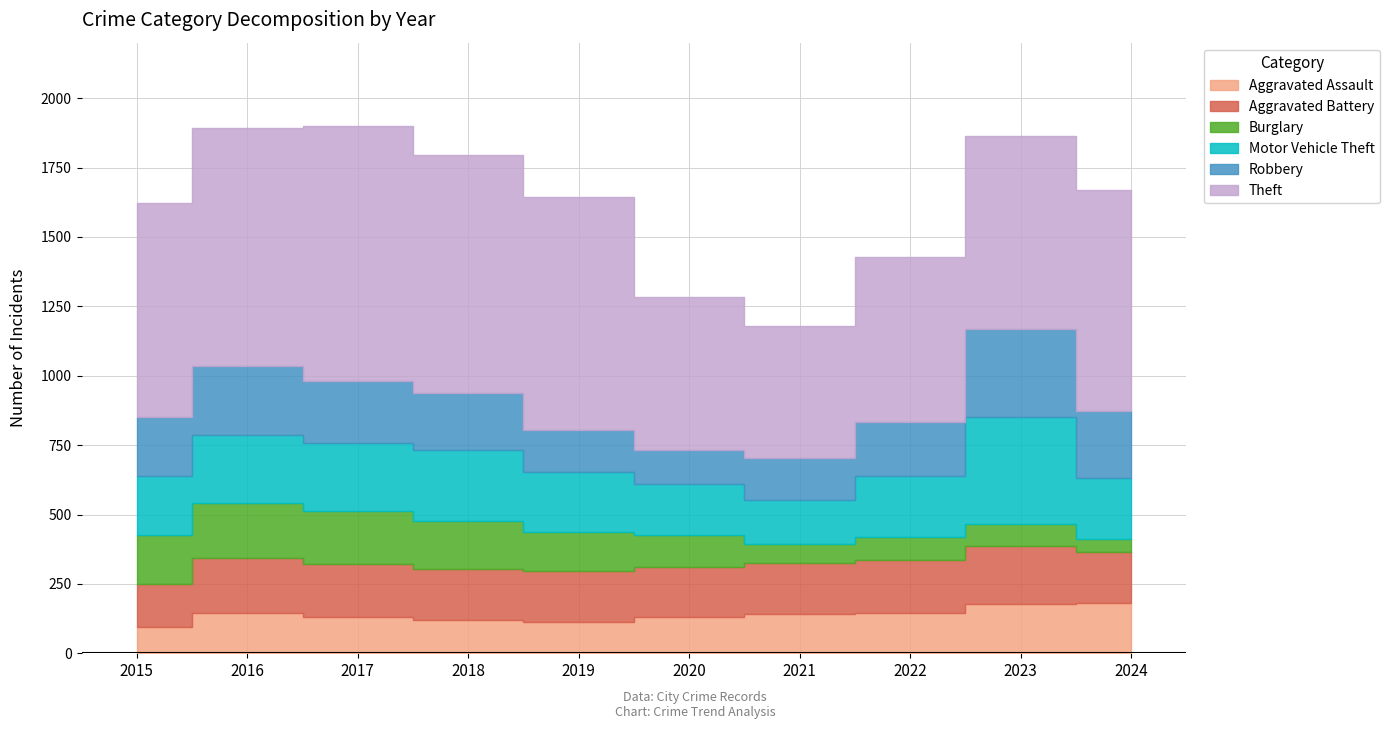

Where is the first local maximum for Theft?

2017